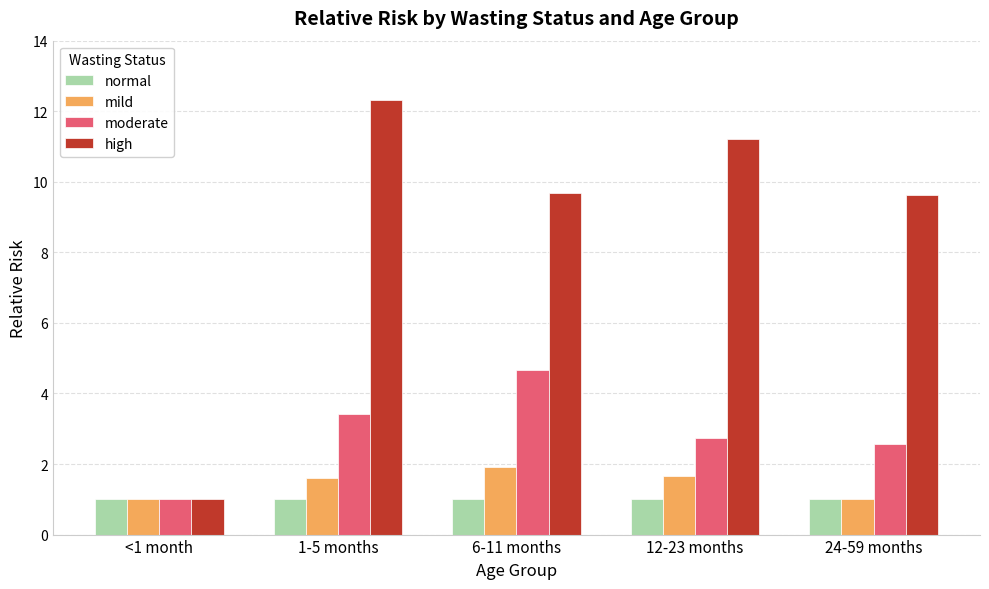

What is the difference between the mild values at 6-11 months and 1-5 months?

0.3